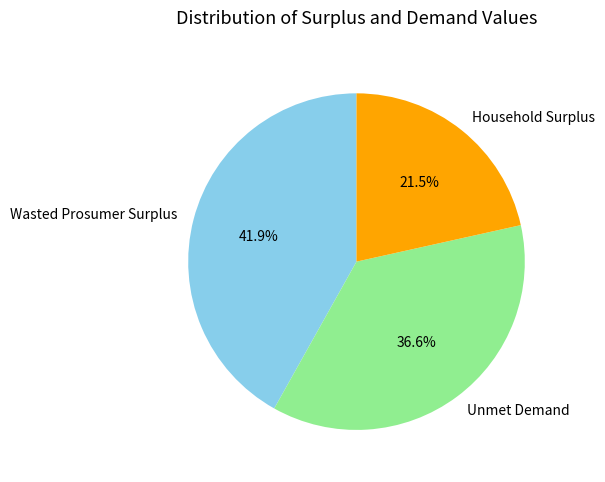

Does Unmet Demand account for over 50% of the chart?

No